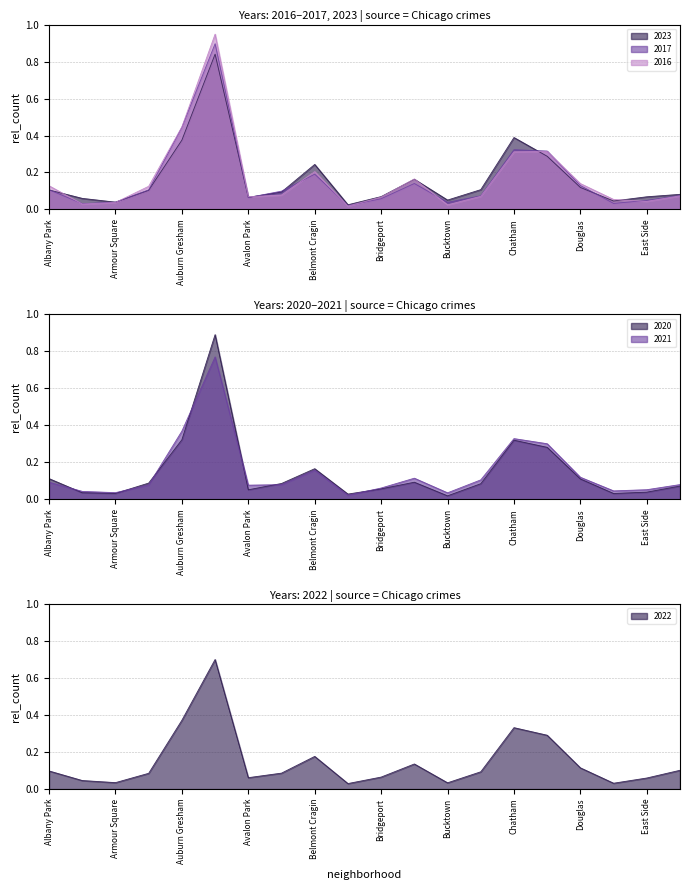

In 2016, how many points are higher than both neighbors (excluding endpoints)?

4